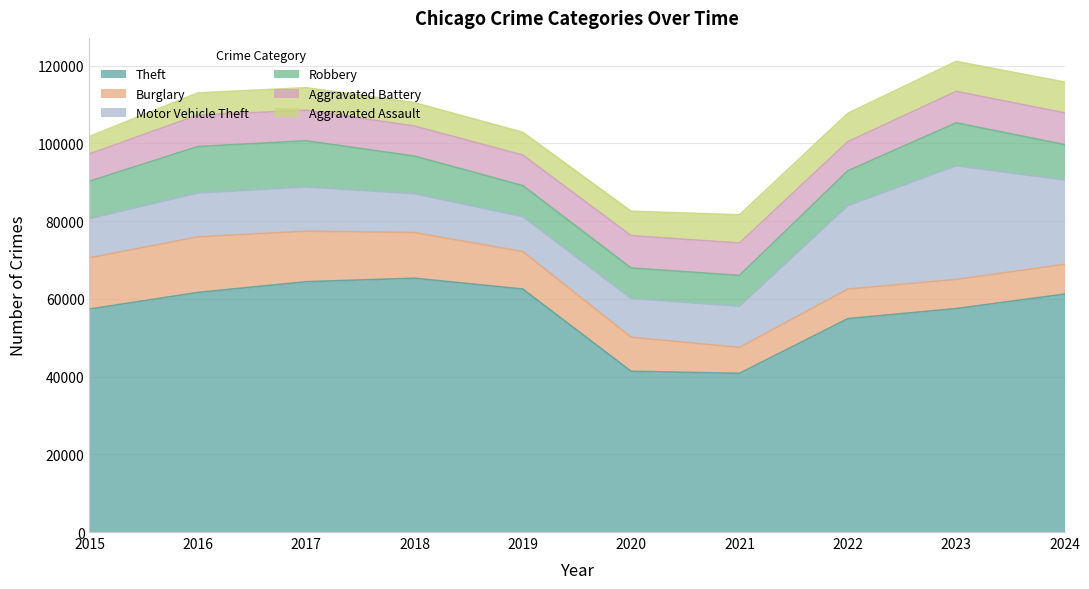

How many times do Robbery and Aggravated Battery cross each other?

2